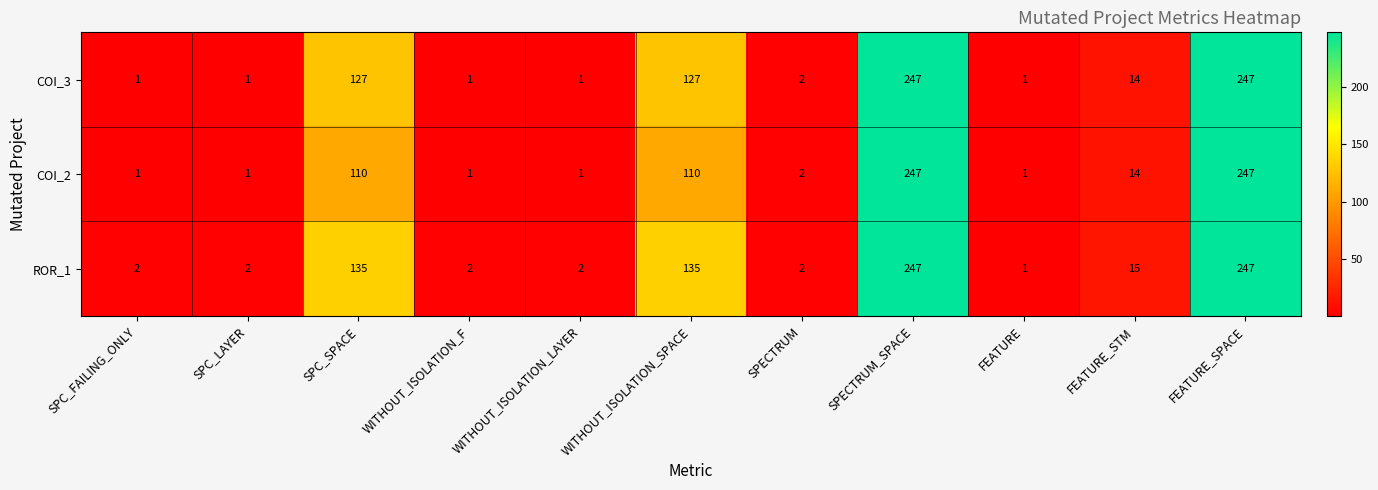

What is the sum of all COI_2 values?

735